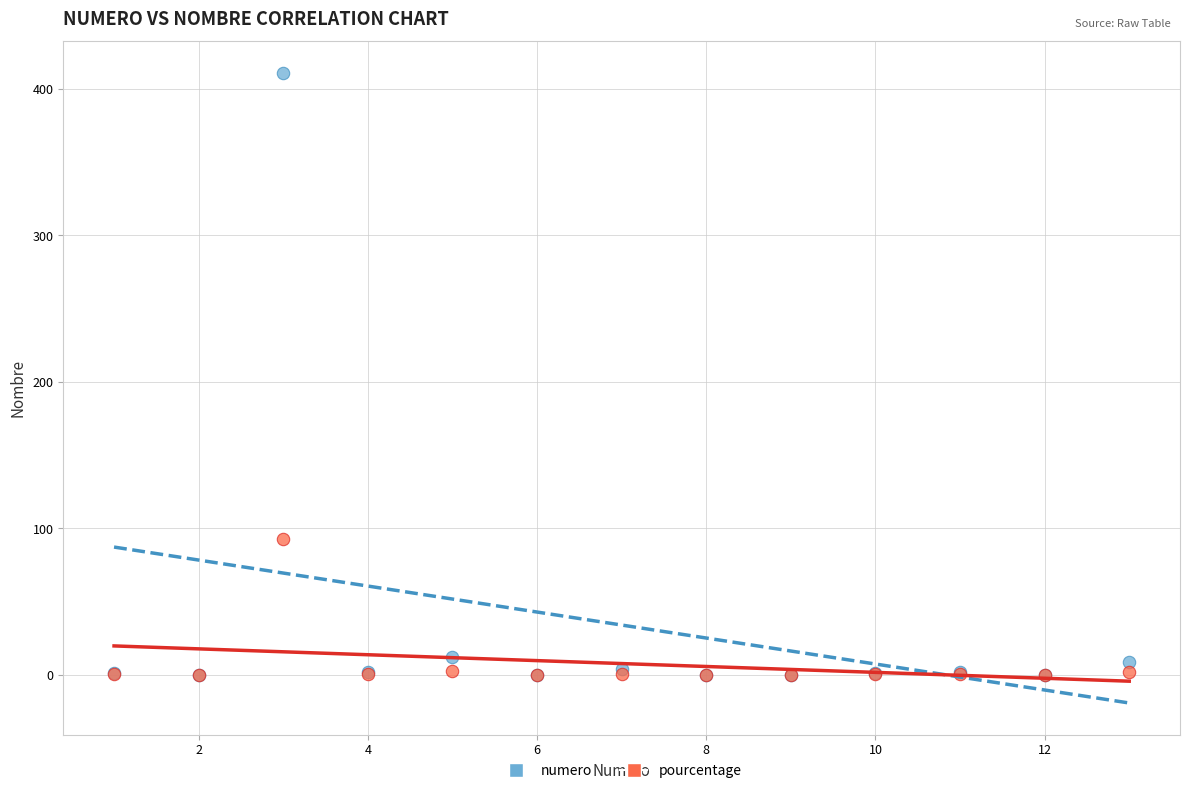

What are all the series names shown in the legend?

numero, pourcentage